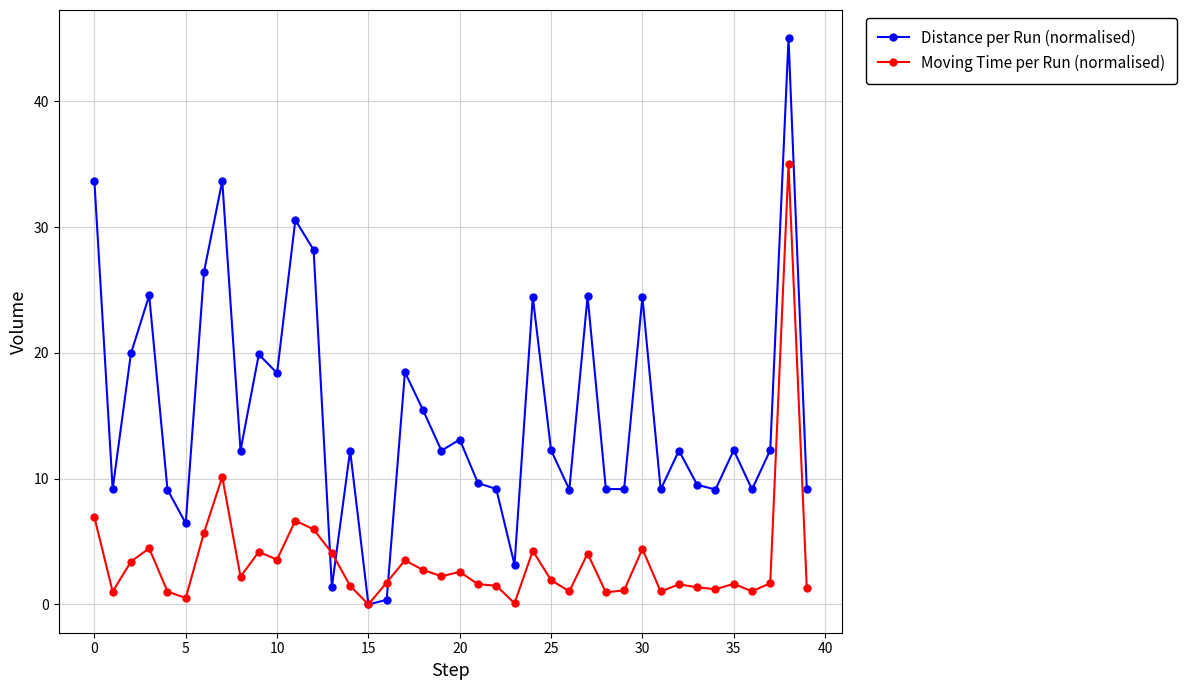

Count the number of categories in the chart.

40